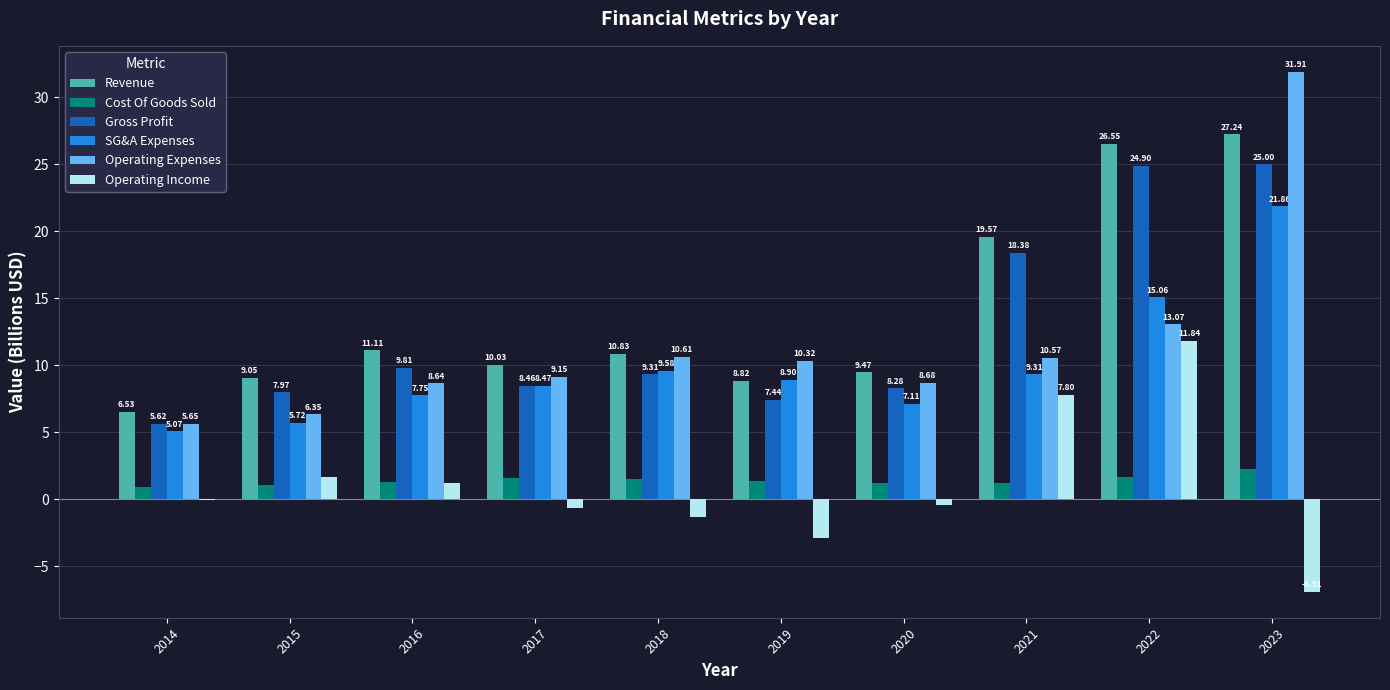

Which series changed the most between 2016 and 2022?

Revenue